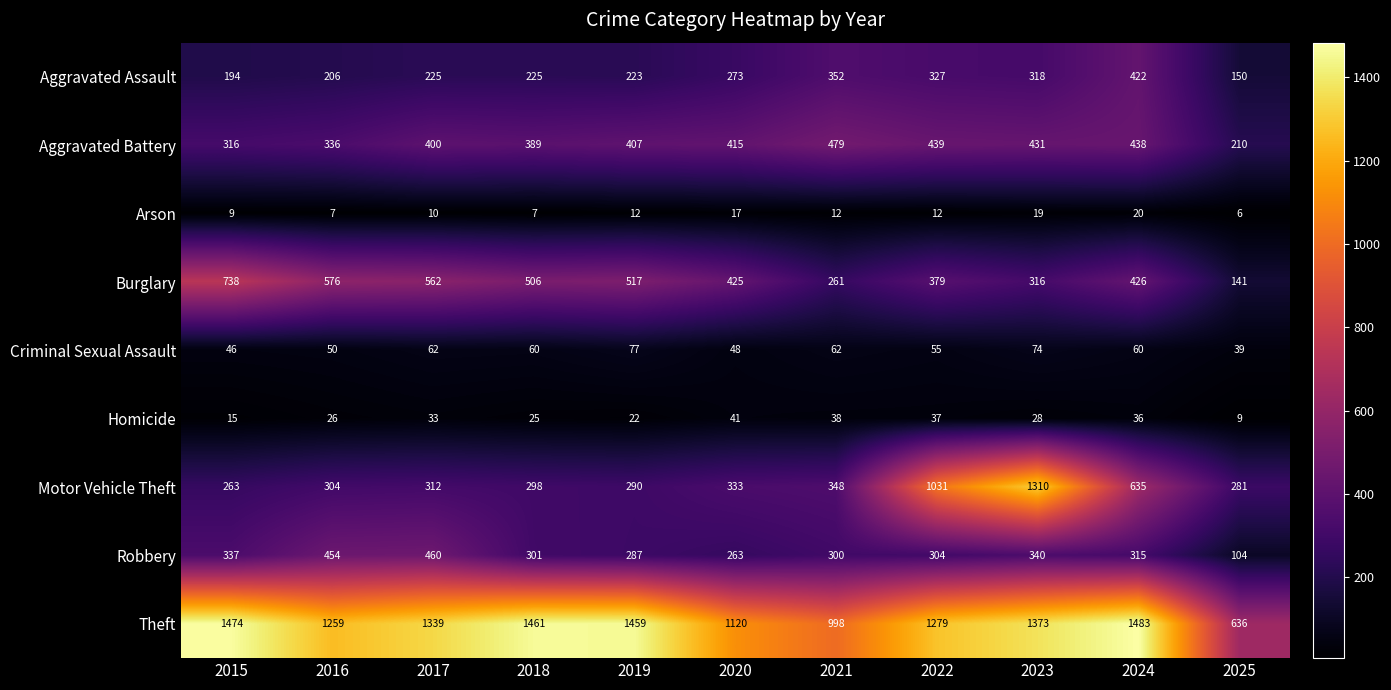

What is the sum of all Aggravated Battery values?

4260